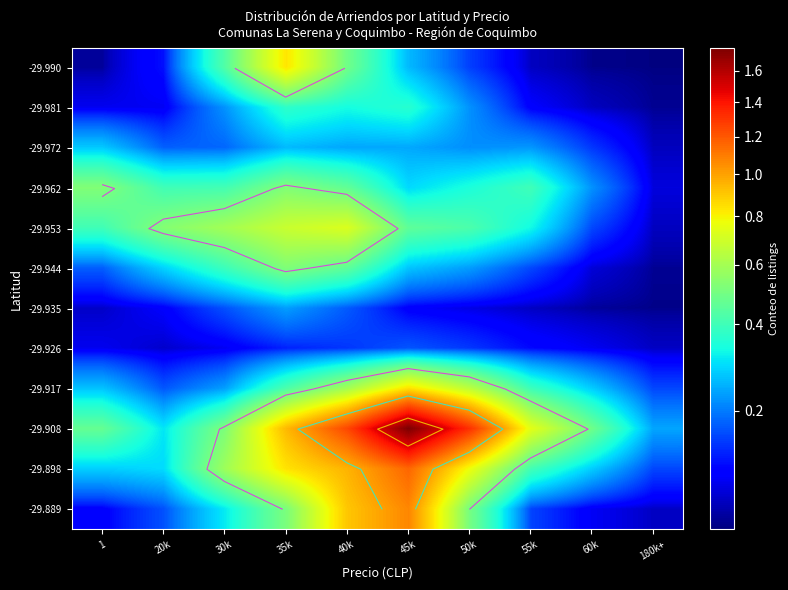

True or false: -29.990 has a value of 0.2 at 50k.

True